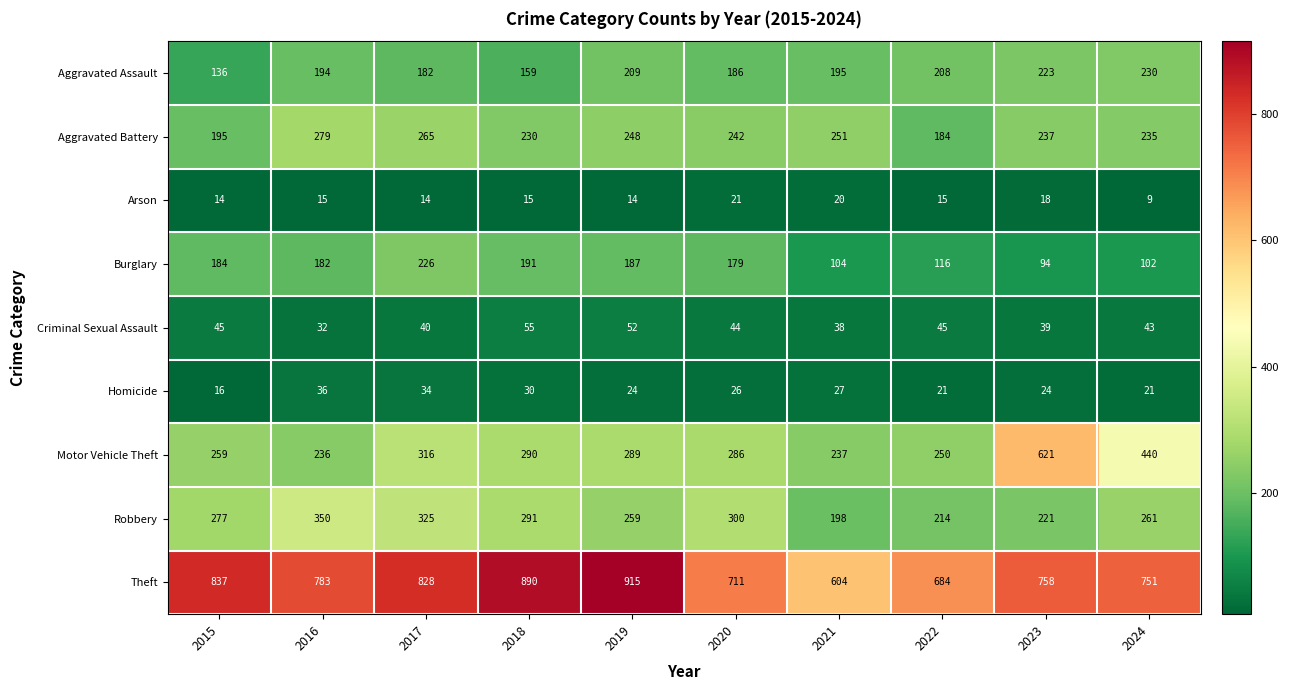

What is the approximate value of Burglary at 2021, to the nearest 10?

100